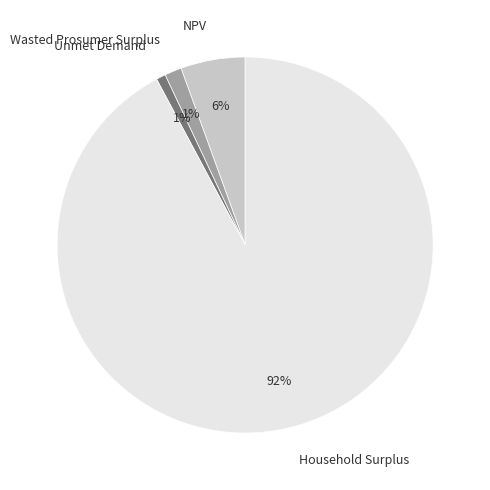

Is there any slice that represents more than half of the pie?

Yes